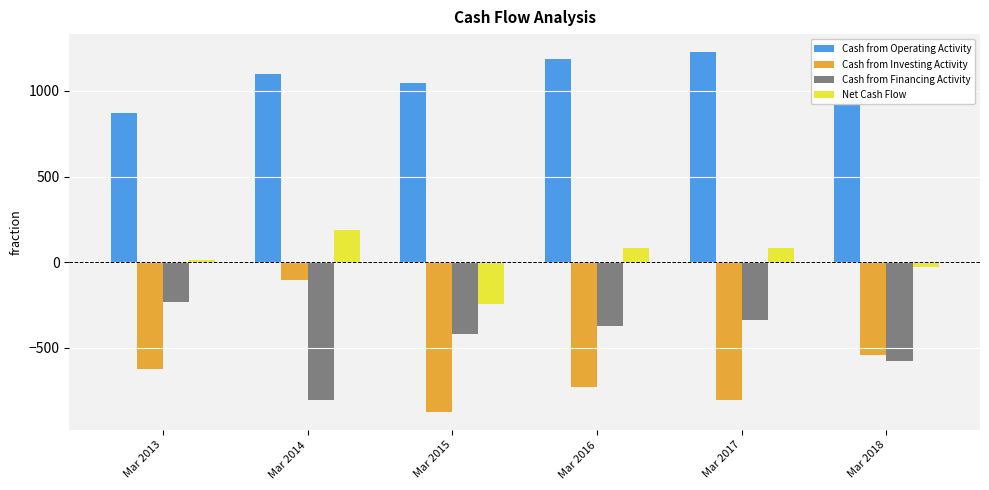

The value of Net Cash Flow at Mar 2015 is -399. True or false?

False